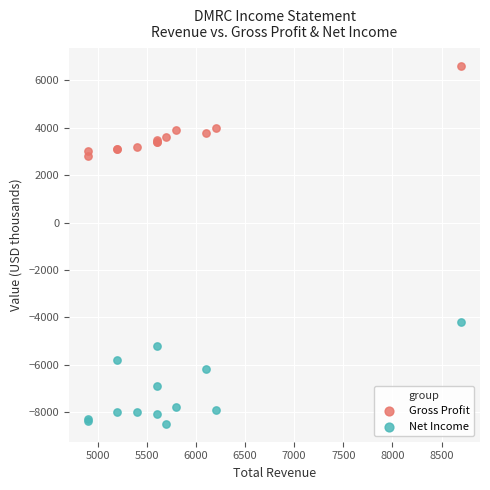

Across all series, what Y value is closest to -950?

-4200